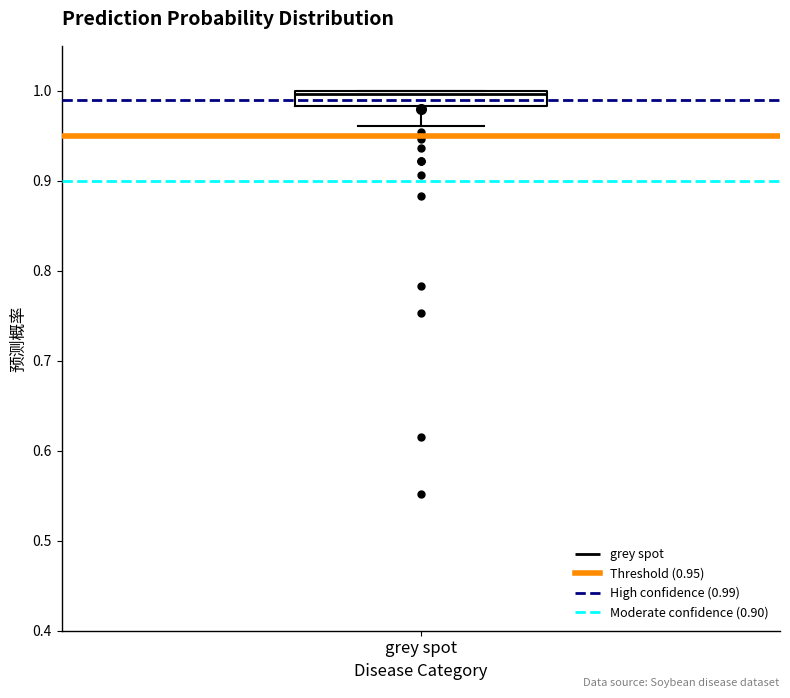

Transcribe this box plot: give where the median line is, the range the box spans, and where the two whiskers end, as read against the y-axis. The values are not printed on the chart, so give them approximately, as read against the axis.

median 1.00 (just below the box's upper edge), box 0.98 to 1.00, whiskers 0.96 to 1.00